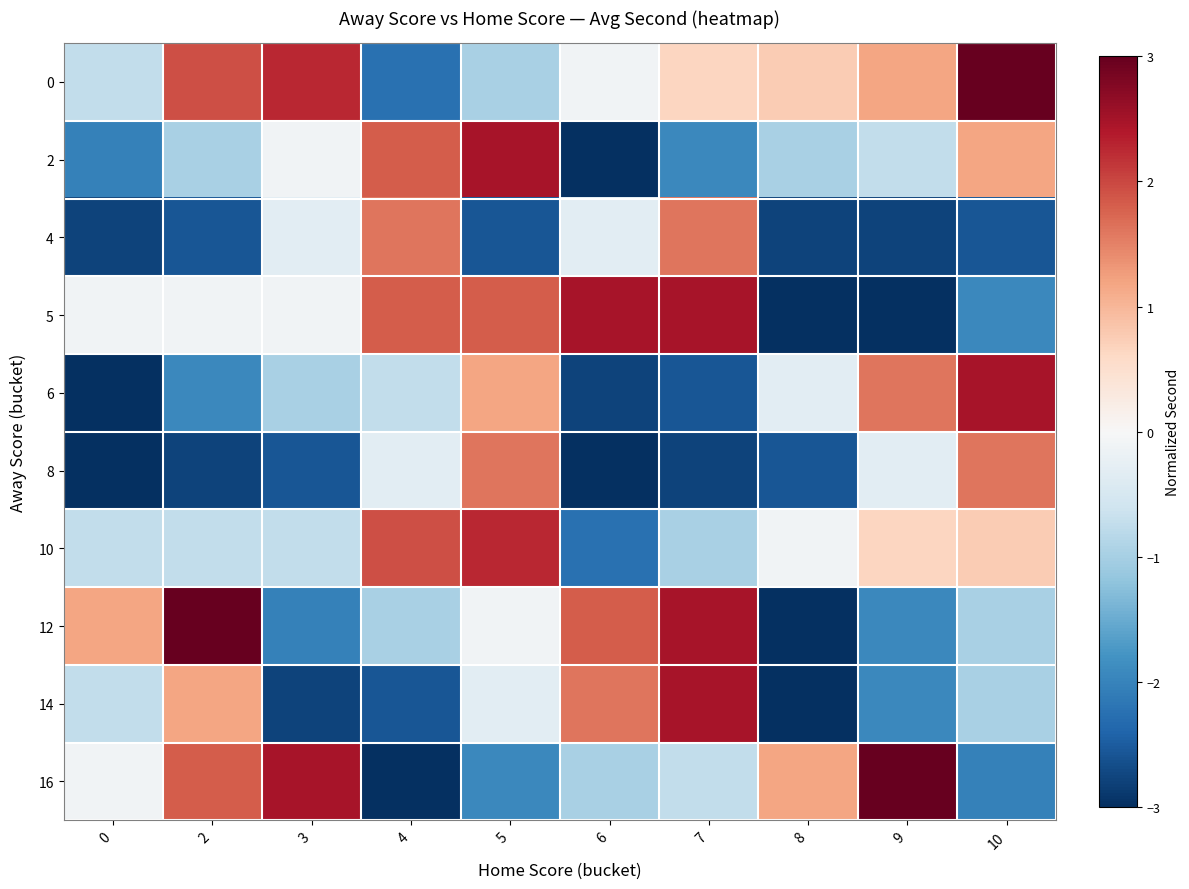

Reading right to left, what are all the values shown in this chart?

0: 10=3.0	9=1.2	8=0.8	7=0.6	6=-0.1	5=-1.0	4=-2.2	3=2.2	2=1.9	0=-0.8
2: 10=1.2	9=-0.8	8=-1.0	7=-1.9	6=-3.0	5=2.5	4=1.8	3=-0.1	2=-1.0	0=-2.0
4: 10=-2.6	9=-2.8	8=-2.8	7=1.6	6=-0.3	5=-2.6	4=1.6	3=-0.3	2=-2.6	0=-2.8
5: 10=-1.9	9=-3.0	8=-3.0	7=2.5	6=2.5	5=1.8	4=1.8	3=-0.1	2=-0.1	0=-0.1
6: 10=2.5	9=1.6	8=-0.3	7=-2.6	6=-2.8	5=1.2	4=-0.8	3=-1.0	2=-1.9	0=-3.0
8: 10=1.6	9=-0.3	8=-2.6	7=-2.8	6=-3.0	5=1.6	4=-0.3	3=-2.6	2=-2.8	0=-3.0
10: 10=0.8	9=0.6	8=-0.1	7=-1.0	6=-2.2	5=2.2	4=1.9	3=-0.8	2=-0.8	0=-0.8
12: 10=-1.0	9=-1.9	8=-3.0	7=2.5	6=1.8	5=-0.1	4=-1.0	3=-2.0	2=3.0	0=1.2
14: 10=-1.0	9=-1.9	8=-3.0	7=2.5	6=1.6	5=-0.3	4=-2.6	3=-2.8	2=1.2	0=-0.8
16: 10=-2.0	9=3.0	8=1.2	7=-0.8	6=-1.0	5=-1.9	4=-3.0	3=2.5	2=1.8	0=-0.1